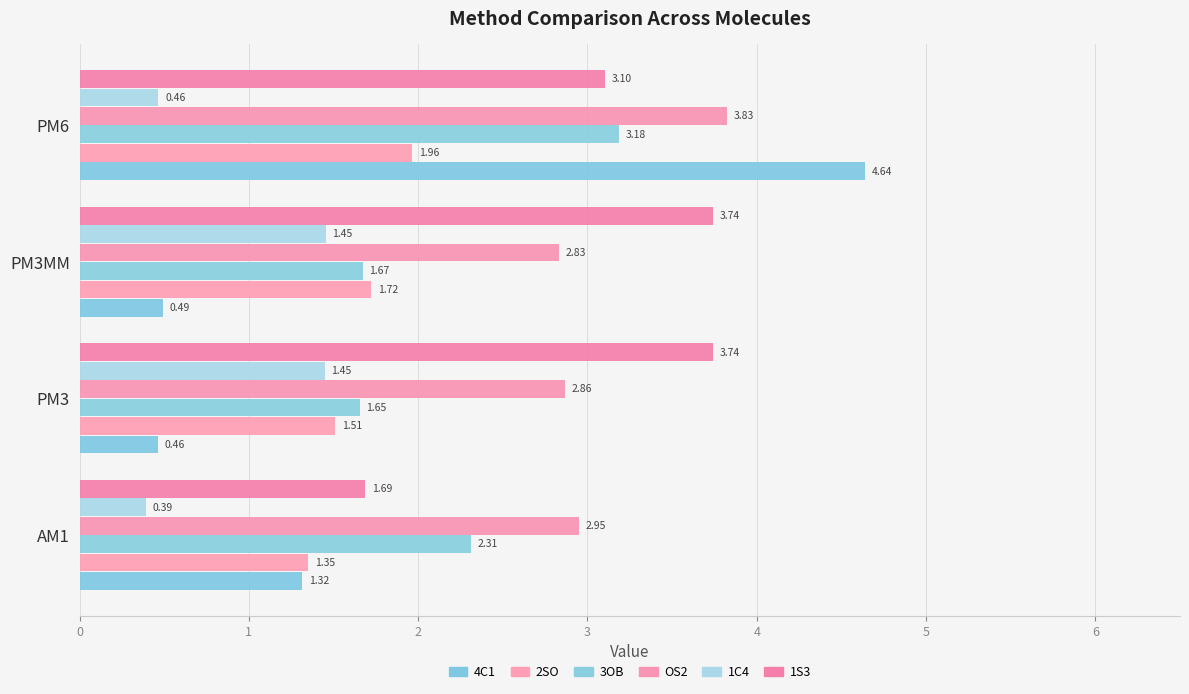

What is the difference between the maximum and minimum values in the 3OB series?

1.5